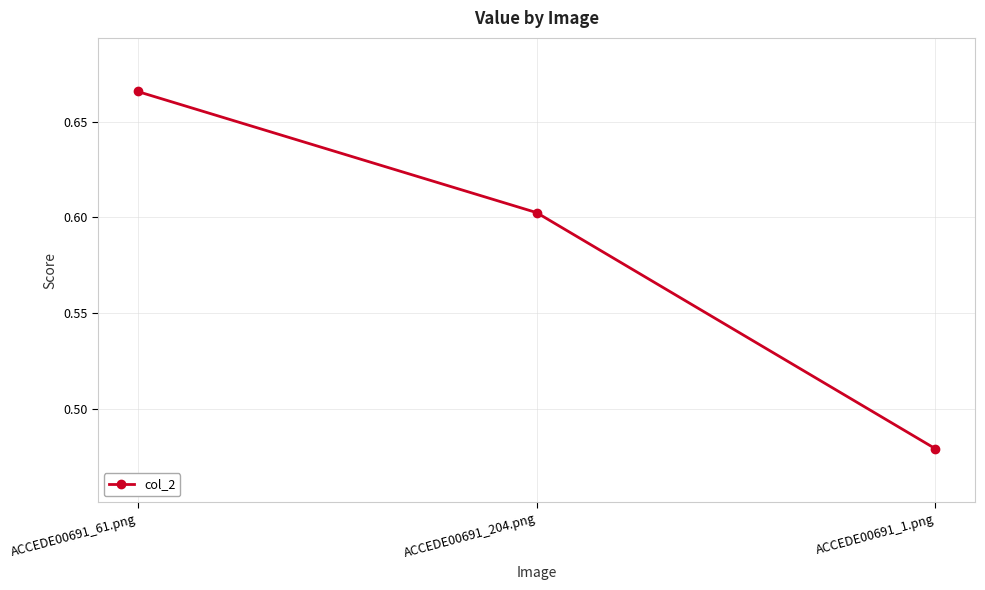

The chart shows a value of 0.6 at ACCEDE00691_1.png. True or false?

False